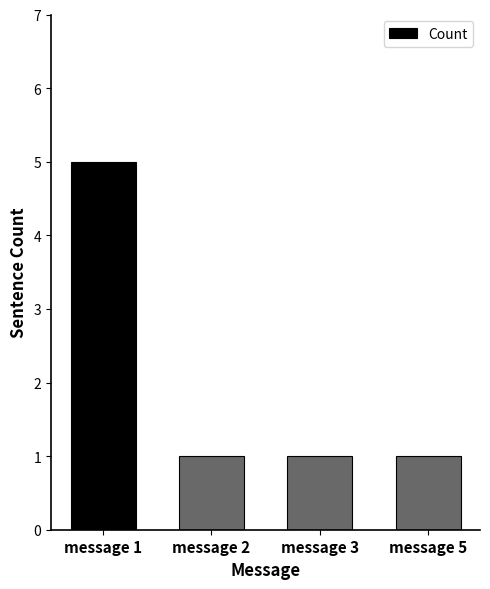

What is the sum of all values?

8